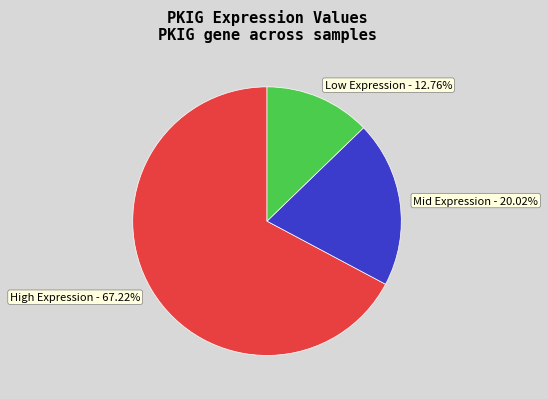

Combined, do High Expression and Mid Expression account for over 50%?

Yes